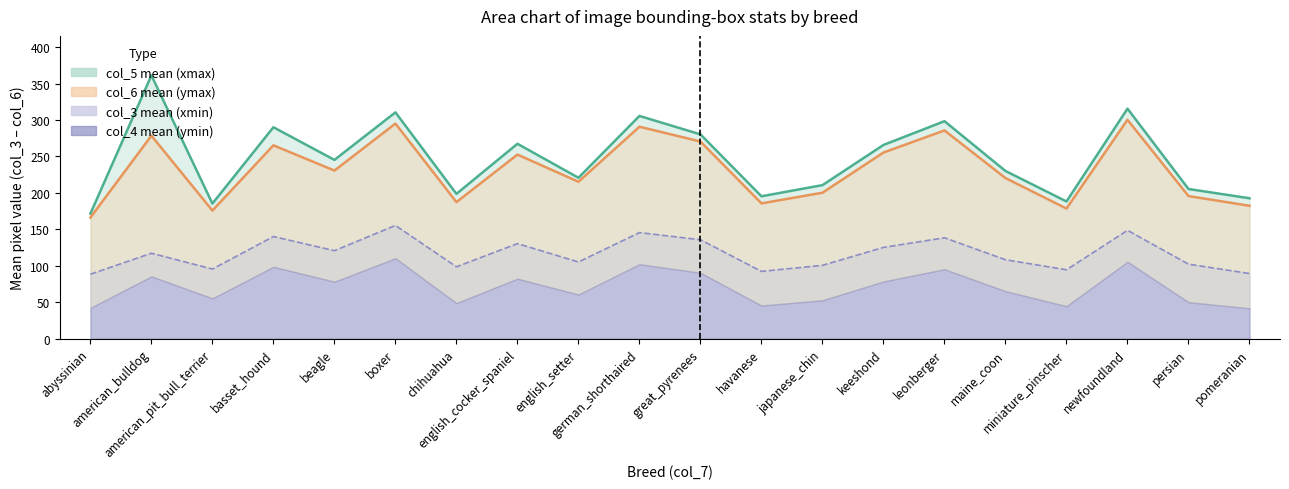

What is the lowest value of the col_5 line series?

171.6